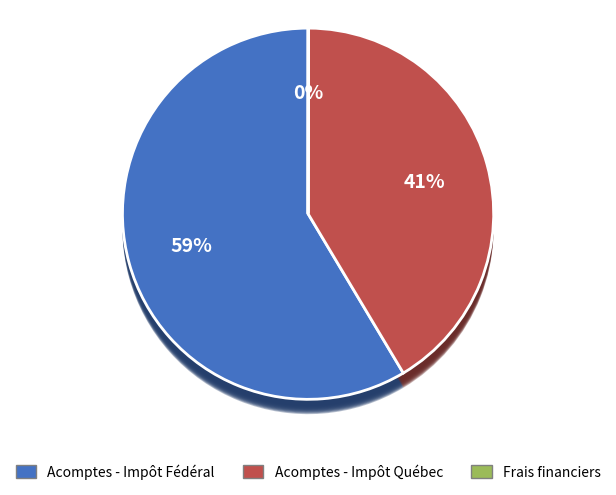

Which category has the biggest portion of the pie?

Acomptes - Impôt Fédéral